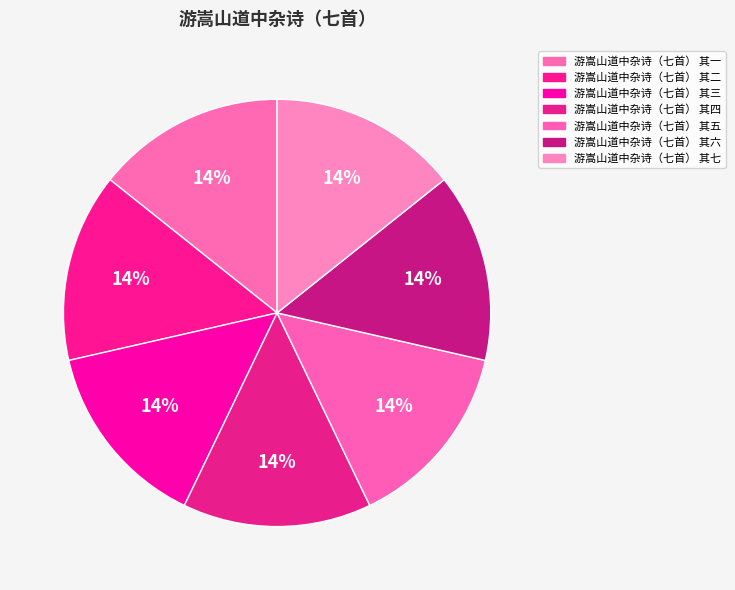

What percentage do 游嵩山道中杂诗（七首） 其七 and 游嵩山道中杂诗（七首） 其三 together represent?

28.6%